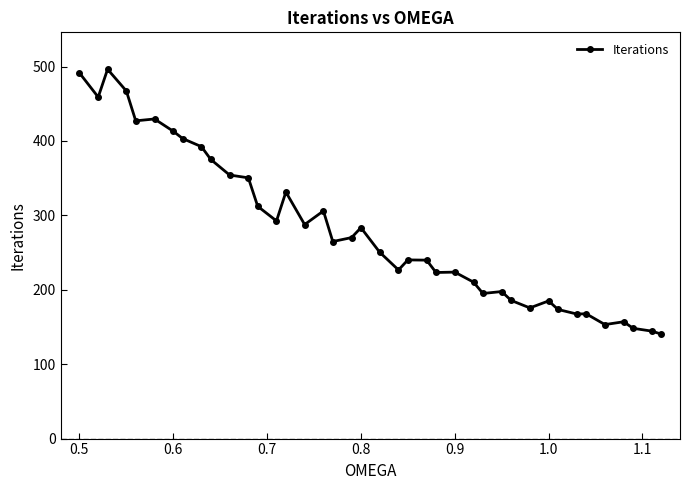

What is the sum of all values?

11210.8